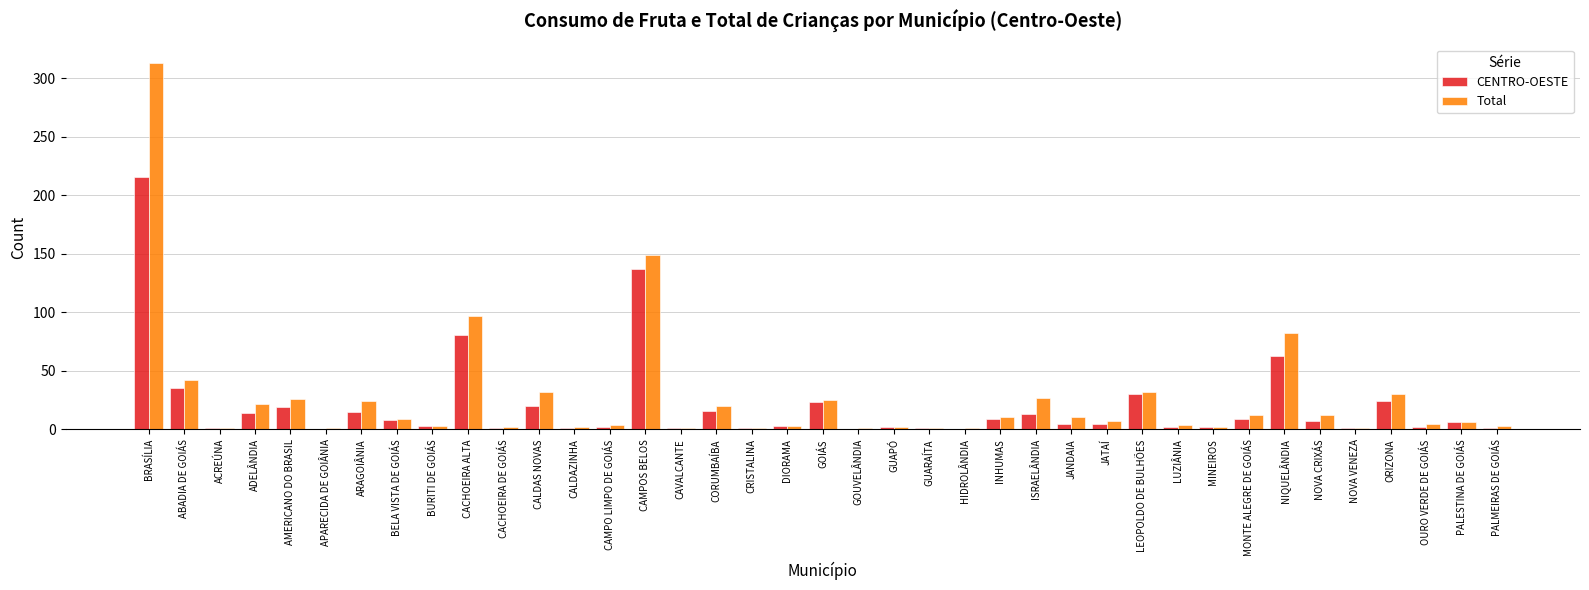

The value of Total at CAMPOS BELOS is 149. True or false?

True